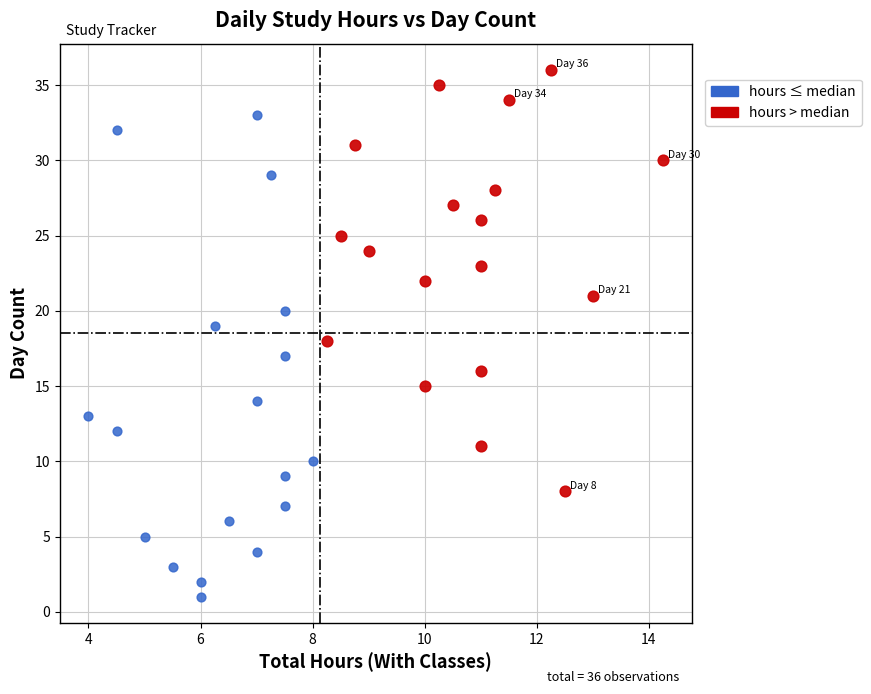

Which series has the largest Y range (max minus min)?

hours ≤ median